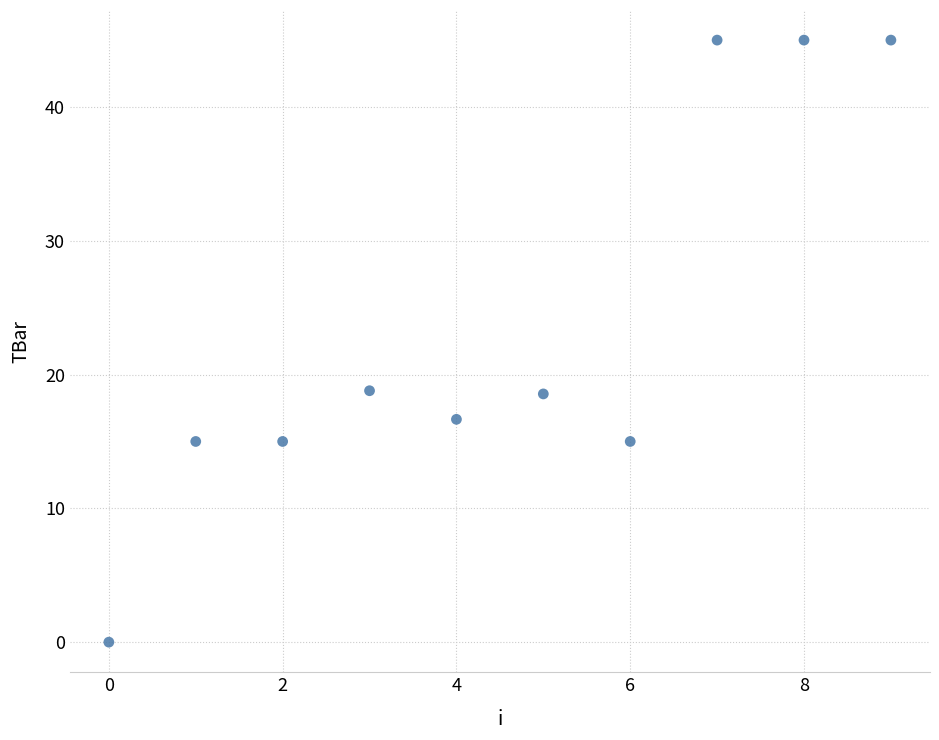

What is the range of Y values (max minus min)?

45.0